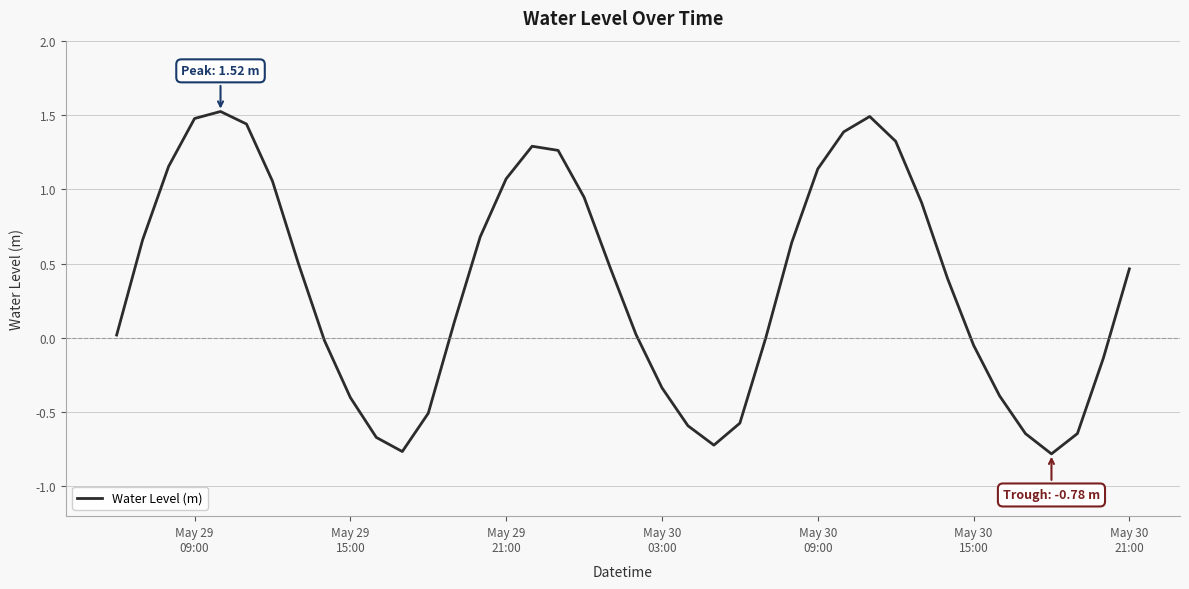

What is the difference between the maximum and minimum values?

2.3